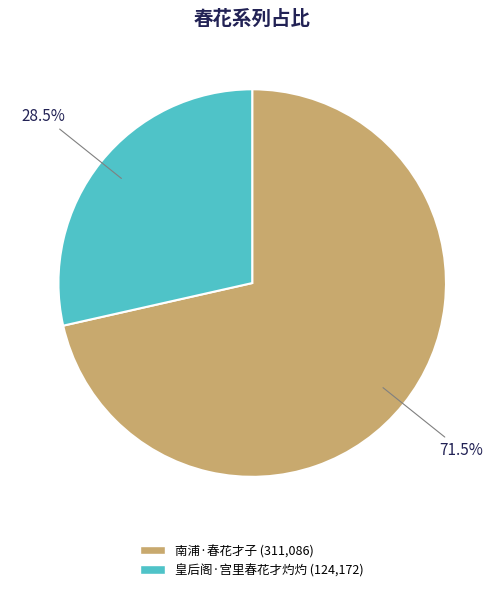

How many segments does this pie chart have?

2